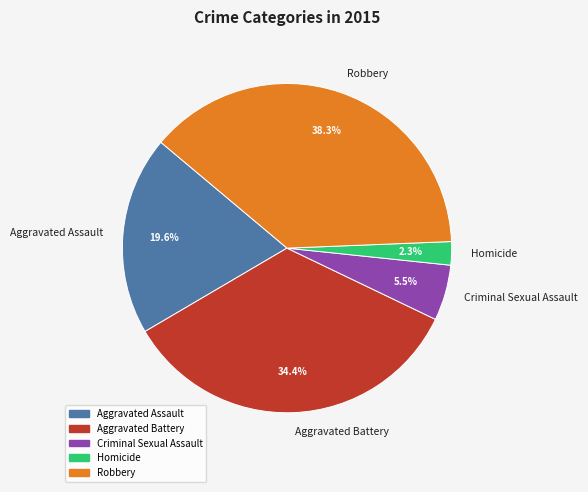

Combined, do Criminal Sexual Assault and Robbery account for over 50%?

No